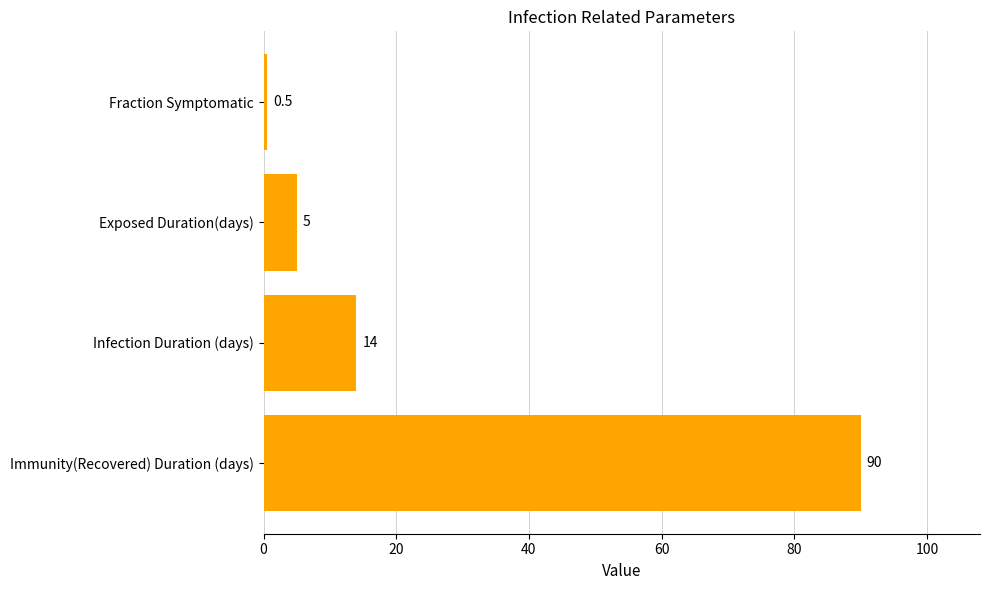

Reading bottom to top, what are all the values shown in this chart?

90.0	14.0	5.0	0.5